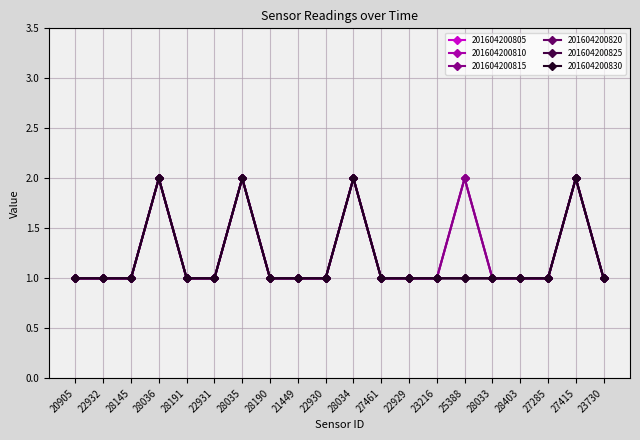

Reading left to right, what are all the values shown in this chart?

201604200805: 1	1	1	2	1	1	2	1	1	1	2	1	1	1	2	1	1	1	2	1
201604200810: 1	1	1	2	1	1	2	1	1	1	2	1	1	1	2	1	1	1	2	1
201604200815: 1	1	1	2	1	1	2	1	1	1	2	1	1	1	2	1	1	1	2	1
201604200820: 1	1	1	2	1	1	2	1	1	1	2	1	1	1	1	1	1	1	2	1
201604200825: 1	1	1	2	1	1	2	1	1	1	2	1	1	1	1	1	1	1	2	1
201604200830: 1	1	1	2	1	1	2	1	1	1	2	1	1	1	1	1	1	1	2	1